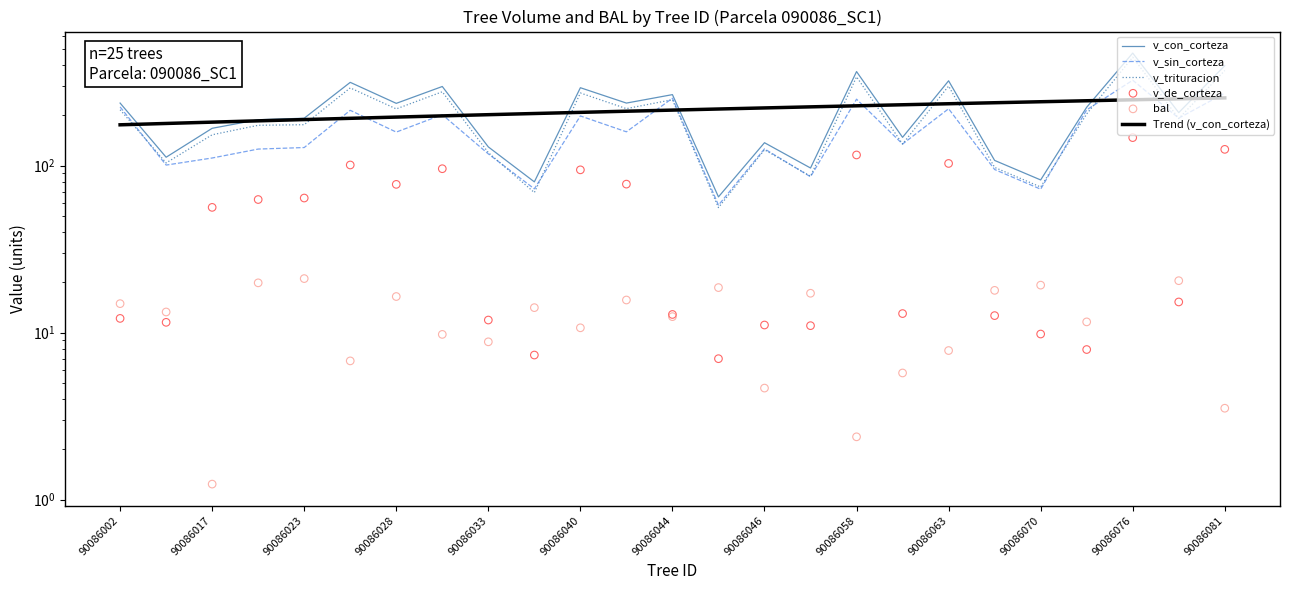

At which category is the sum across all series the highest?

90086076